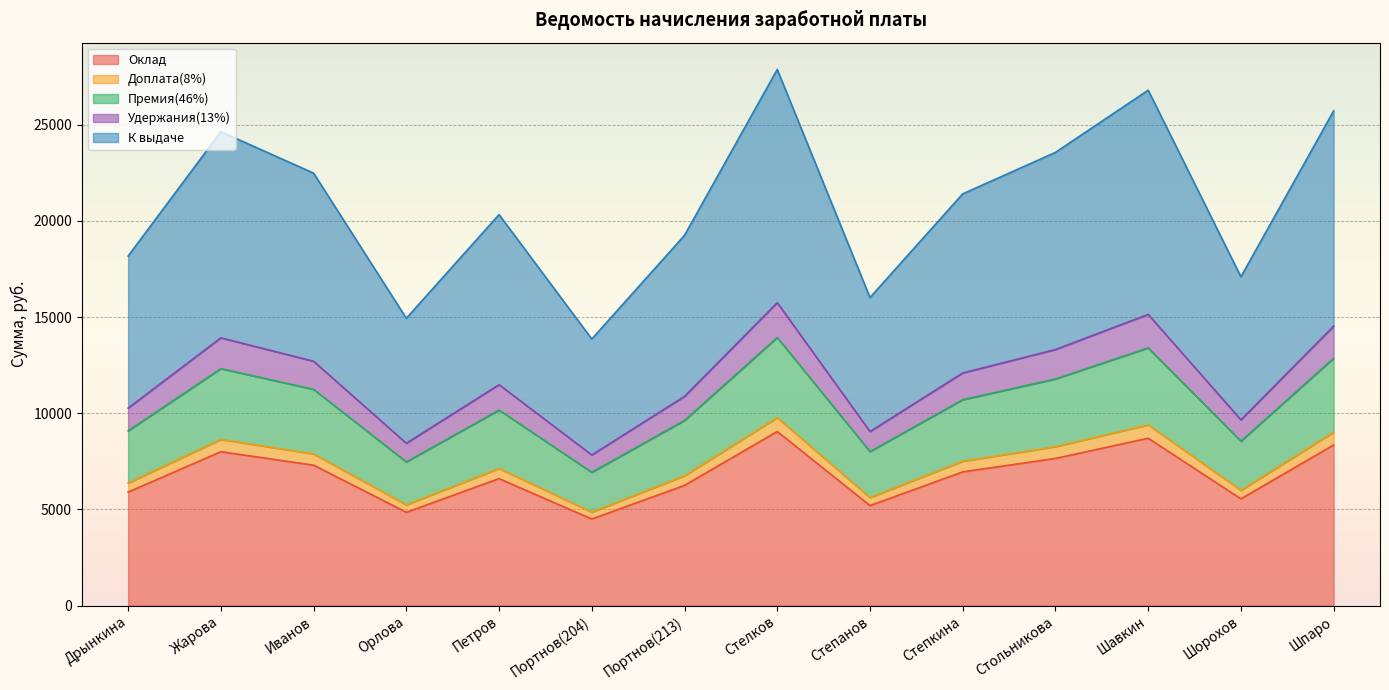

What is the difference between the Оклад values at Стольникова and Шавкин?

1050.0